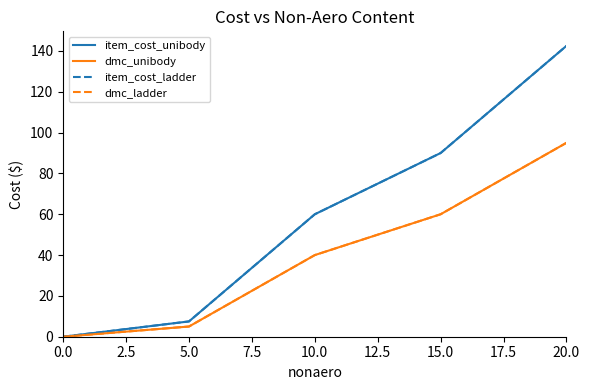

Reading left to right, list all the values displayed in this chart.

item_cost_unibody: 0.0	7.5	60.0	90.0	142.5
dmc_unibody: 0.0	5.0	40.0	60.0	95.0
item_cost_ladder: 0.0	7.5	60.0	90.0	142.5
dmc_ladder: 0.0	5.0	40.0	60.0	95.0